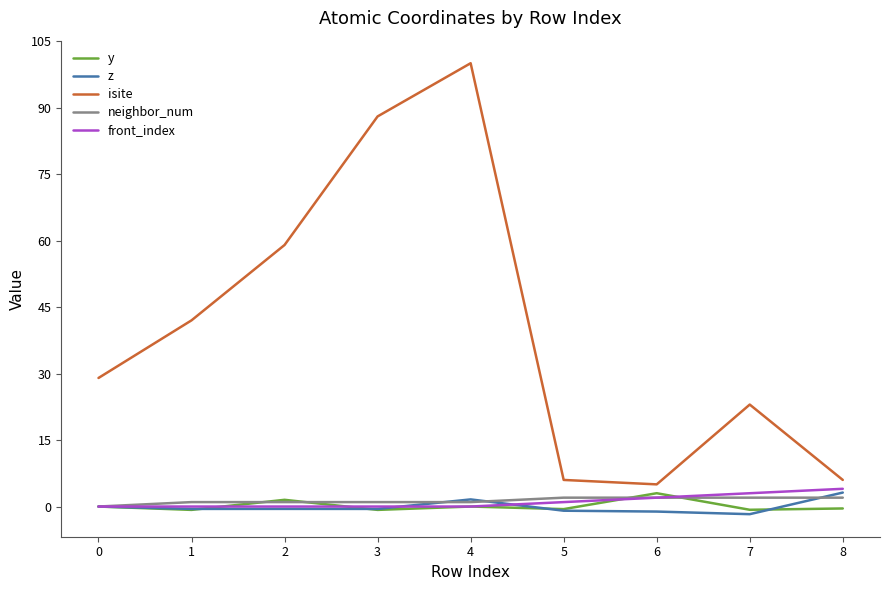

What is the difference between the second highest and minimum values in the front_index series?

3.0